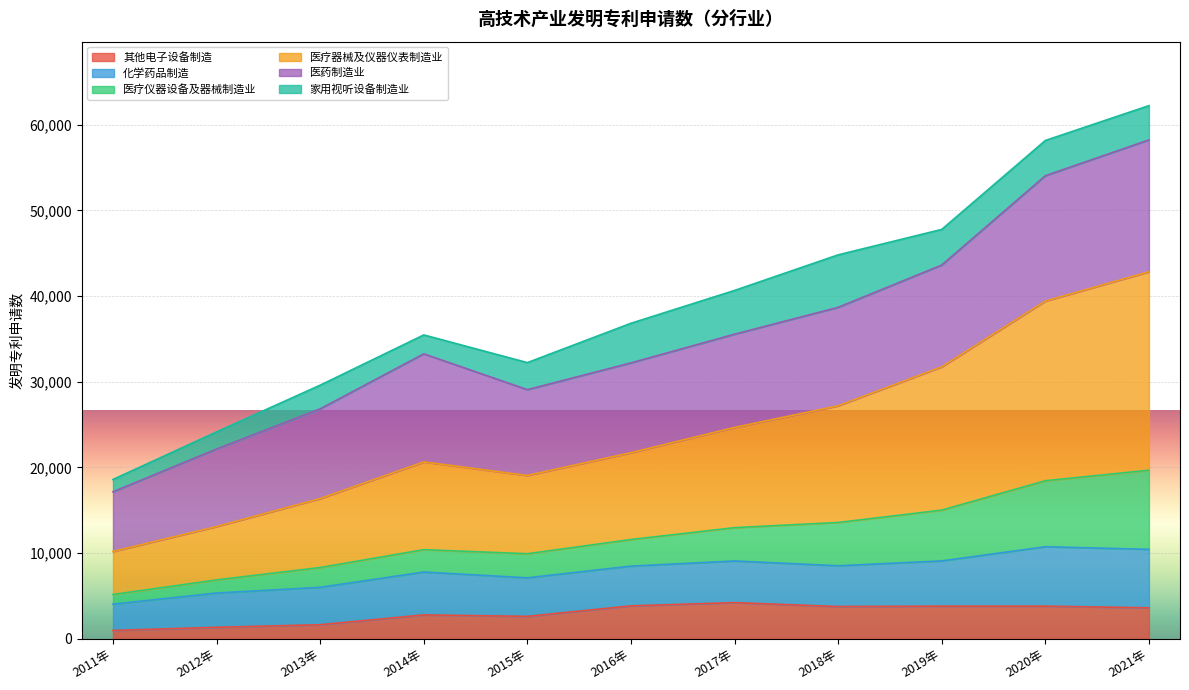

At which category does the chart reach its minimum across all series?

2011年